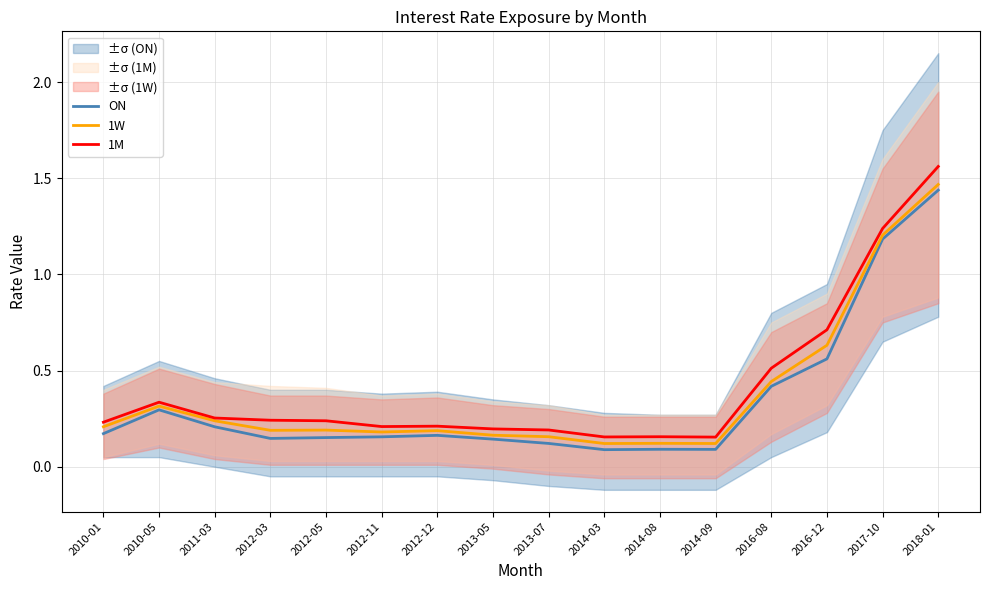

Between 2012-03 and 2014-08, which series saw the biggest shift?

1M